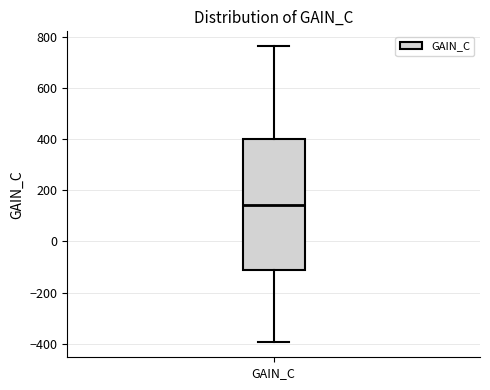

Where does the median line of the box for GAIN_C sit on the y-axis? The values are not printed on the chart, so give them approximately, as read against the axis.

140